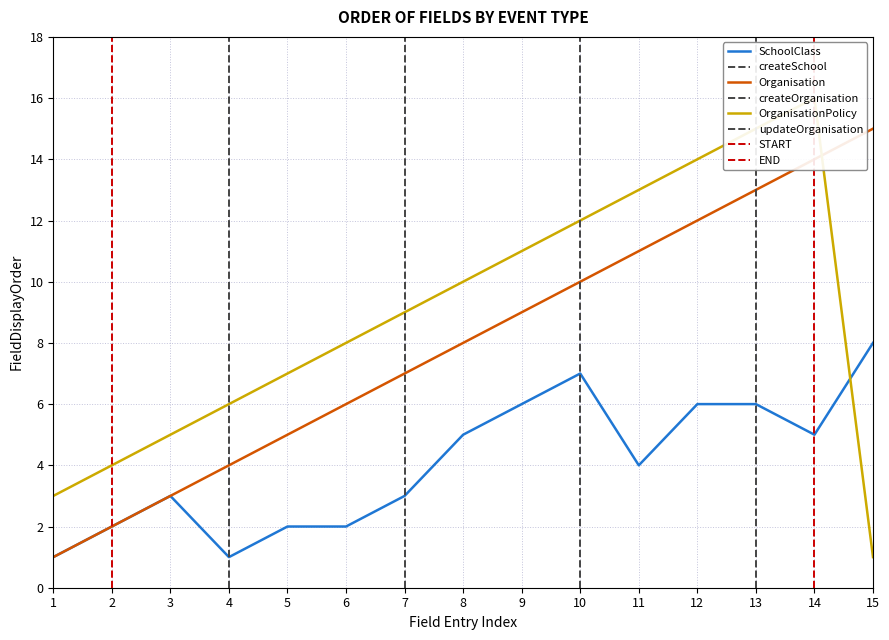

Reading left to right, transcribe all the data shown in this chart.

SchoolClass: 1=1	2=2	3=3	4=1	5=2	6=2	7=3	8=5	9=6	10=7	11=4	12=6	13=6	14=5	15=8
Organisation: 1=1	2=2	3=3	4=4	5=5	6=6	7=7	8=8	9=9	10=10	11=11	12=12	13=13	14=14	15=15
OrganisationPolicy: 1=3	2=4	3=5	4=6	5=7	6=8	7=9	8=10	9=11	10=12	11=13	12=14	13=15	14=16	15=1